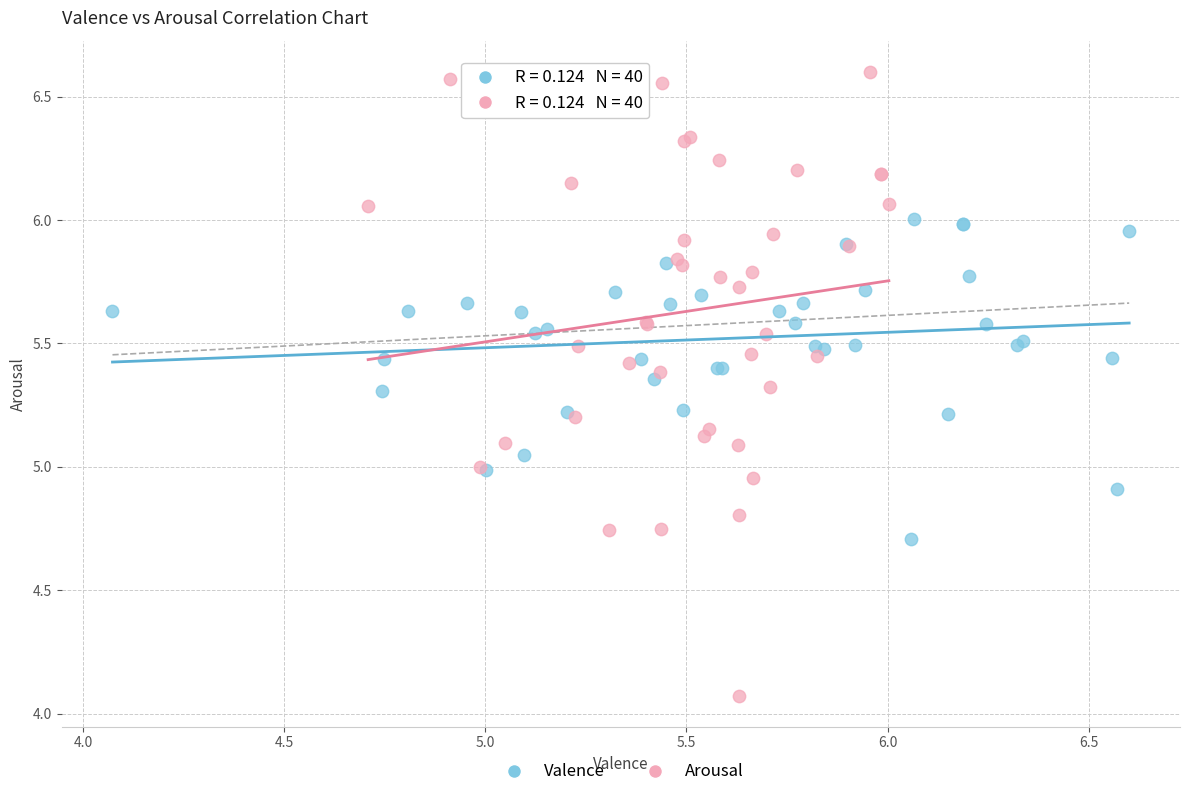

What are all the series names shown in the legend?

Valence, Arousal